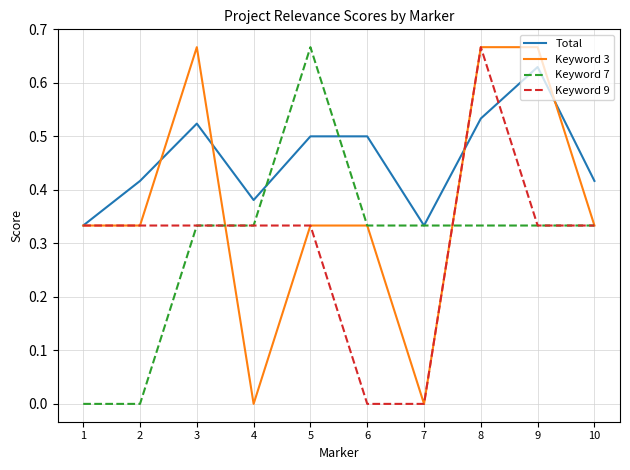

How many Keyword 9 values are between 0 and 1?

10